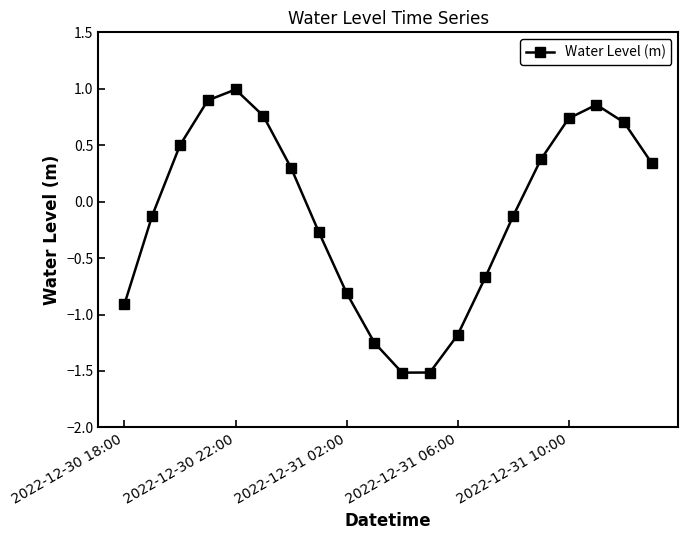

What is the sum of all values?

-1.9